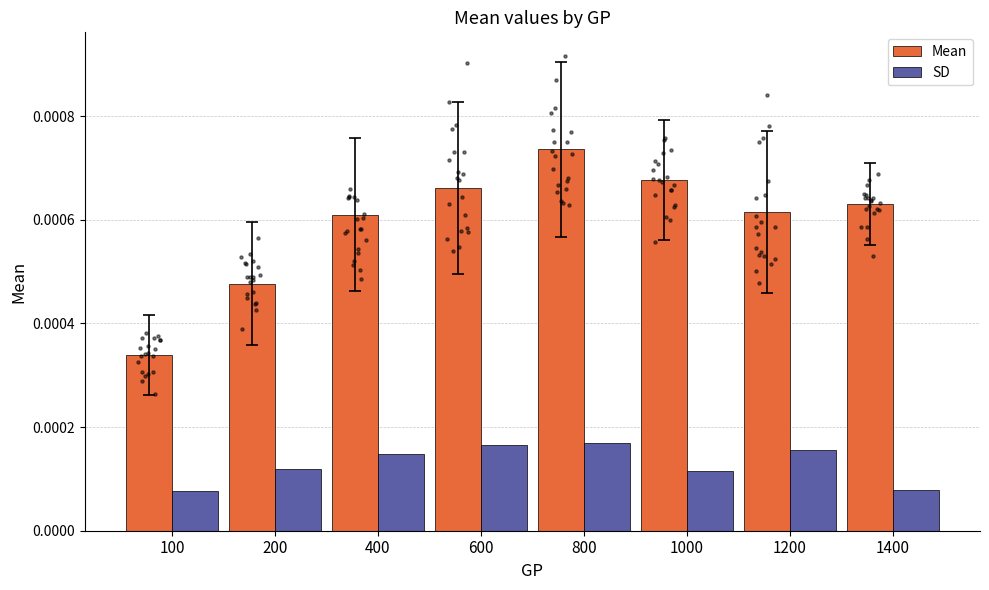

Which series reaches the minimum Y coordinate?

SD